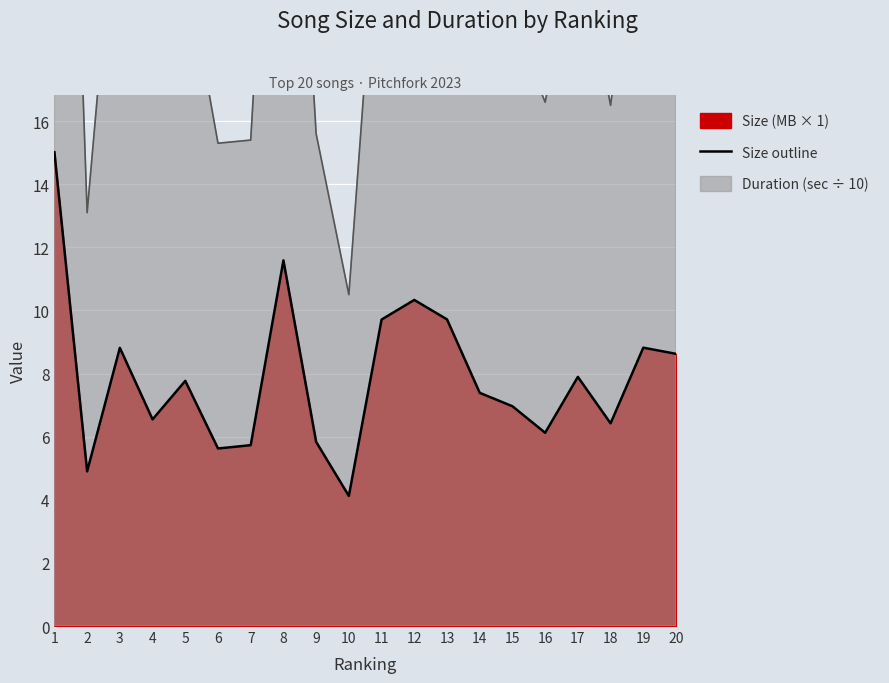

What is the sum of all values?

158.0